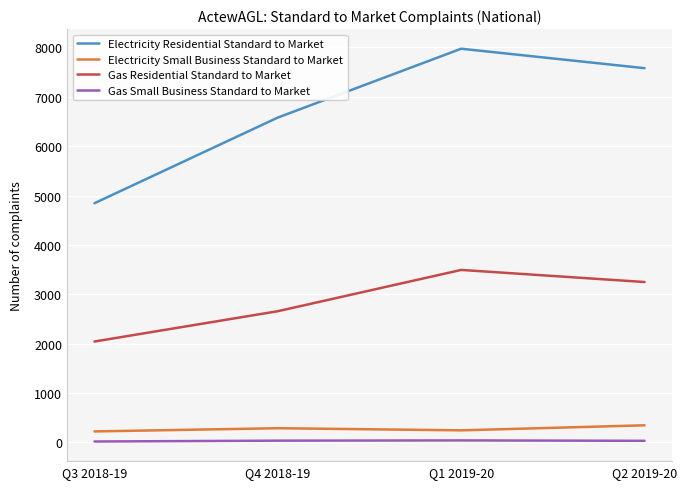

What is the total value across all series at Q2 2019-20?

11213